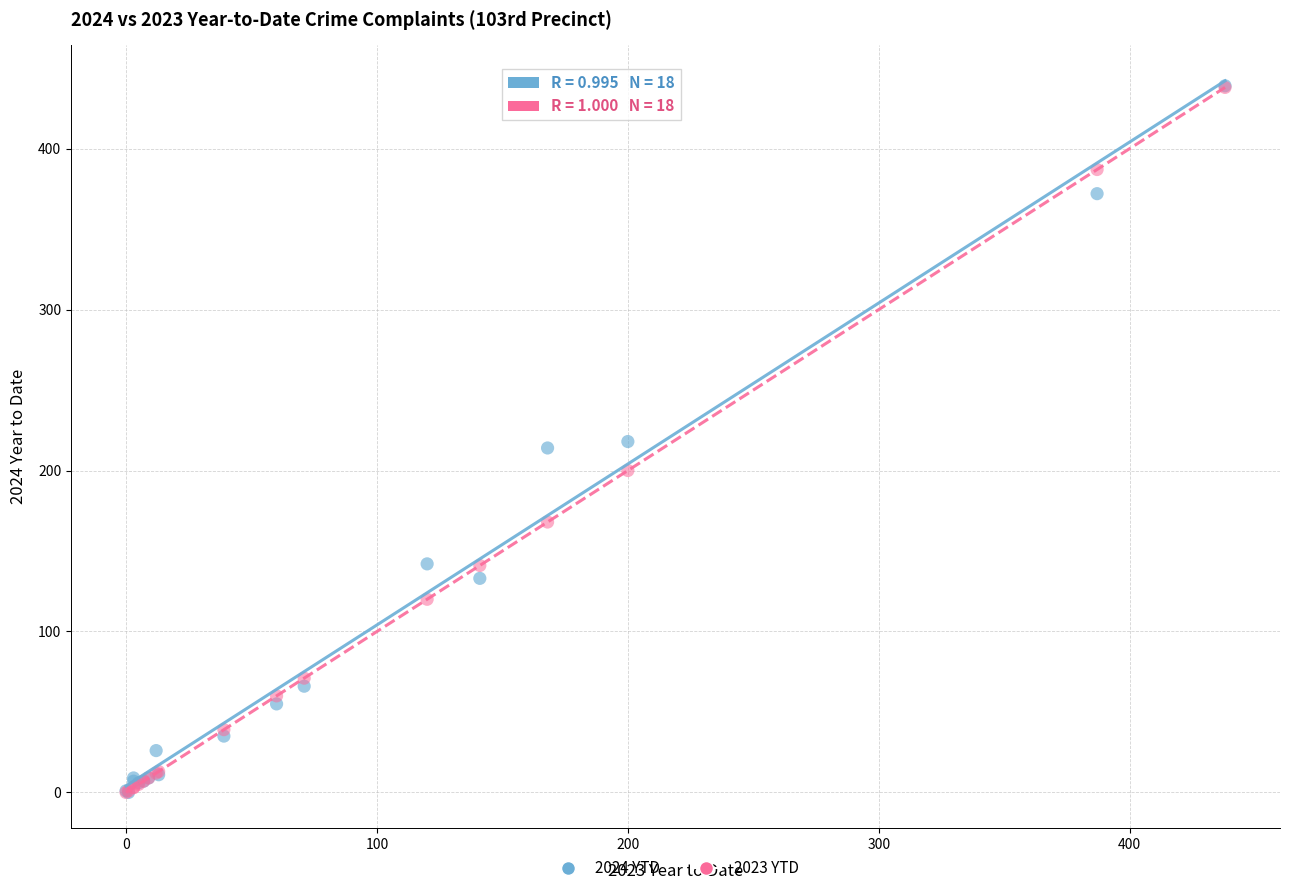

What are all the series names shown in the legend?

2024 YTD, 2023 YTD